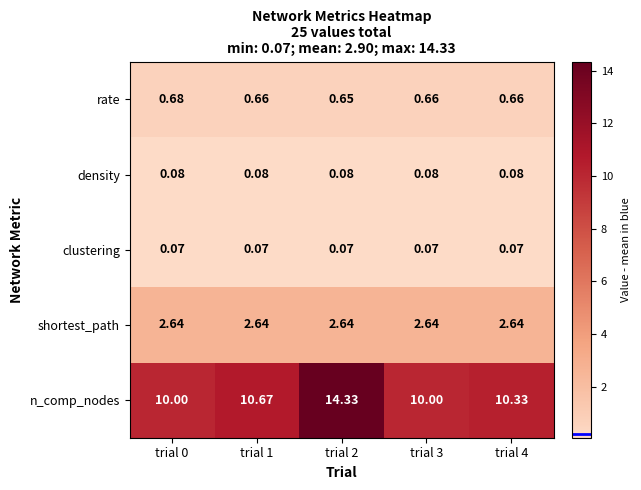

Rank the series by their maximum value, from highest to lowest.

n_comp_nodes, shortest_path, rate, density, clustering